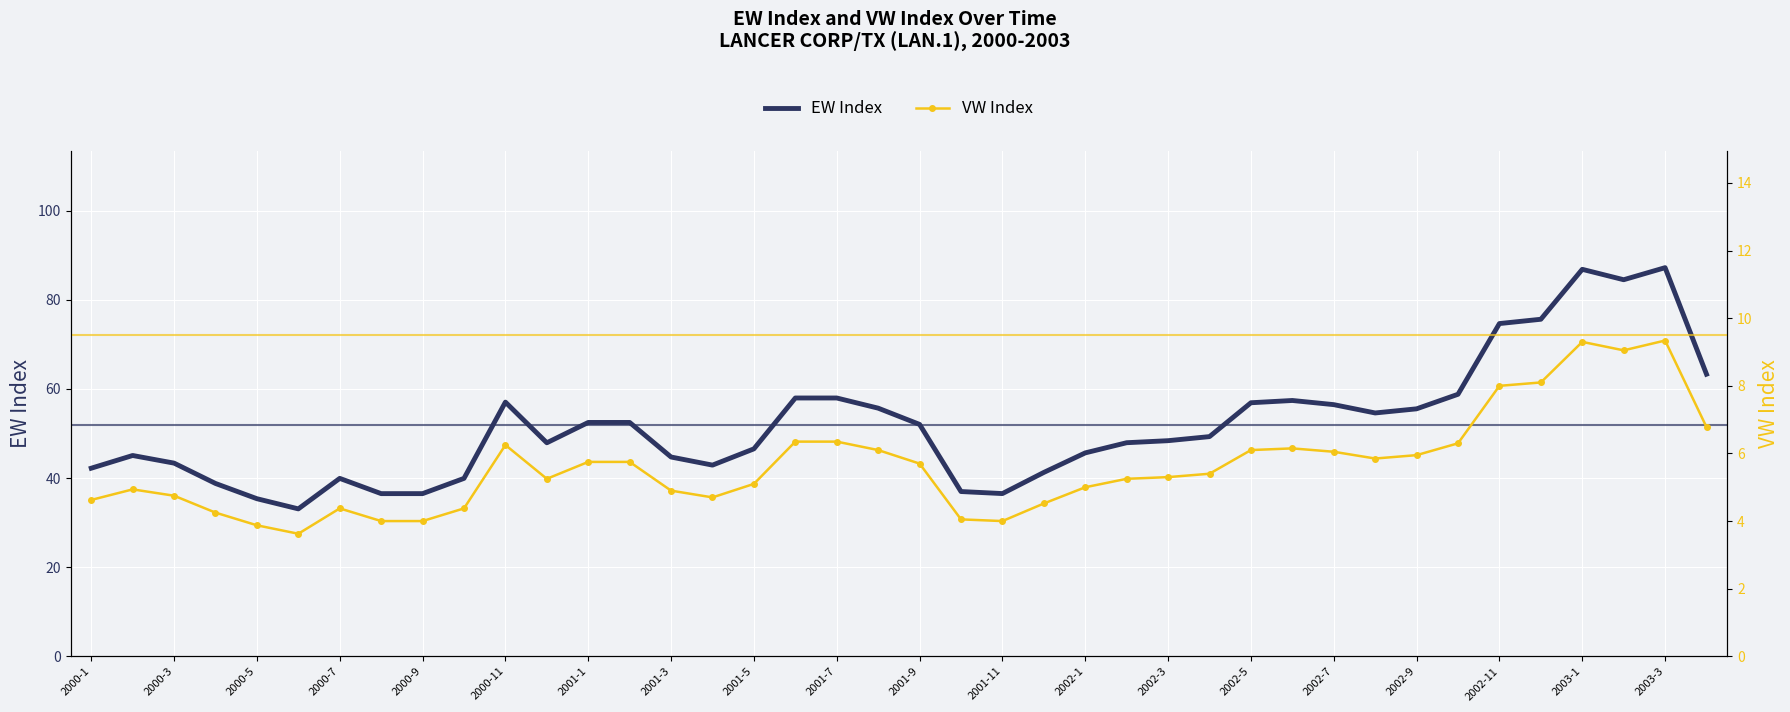

What is the average value of the EW Index series?

51.9